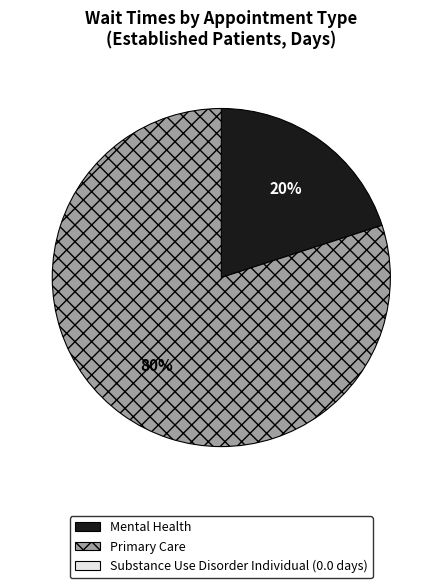

Does any single category account for the majority?

Yes